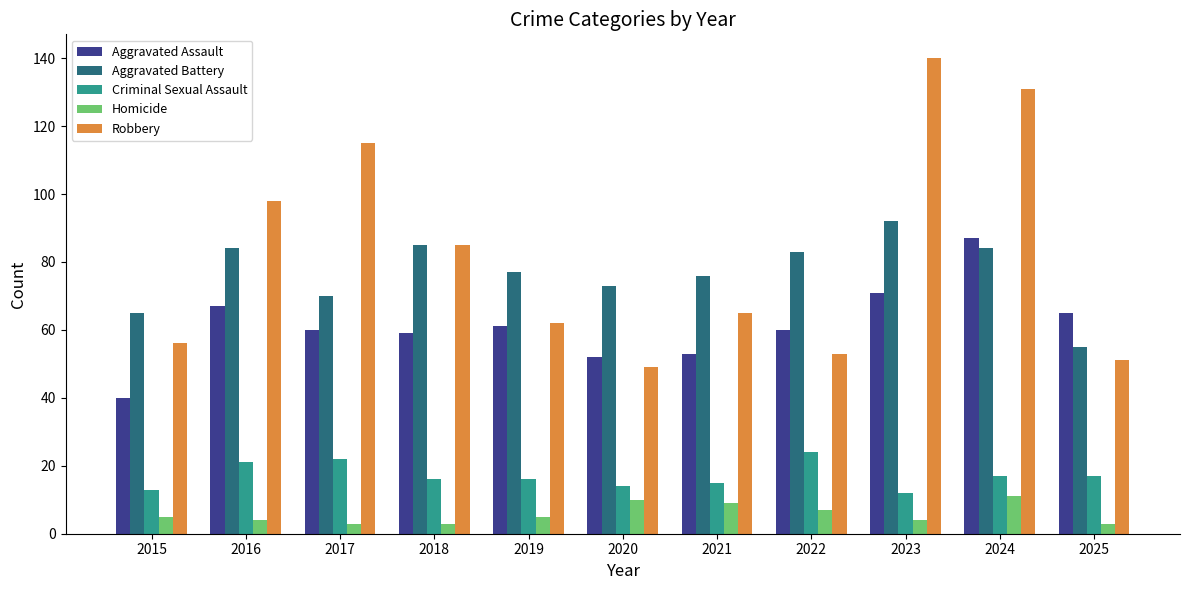

How many bars are there in each group?

5